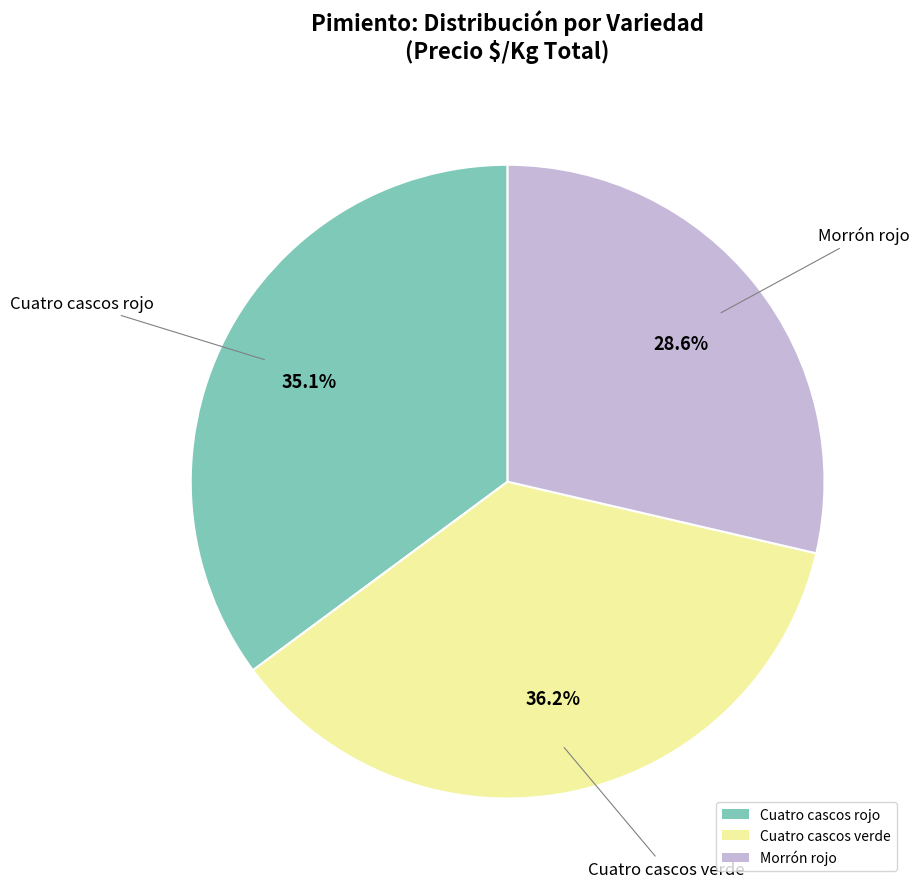

Does any single category account for the majority?

No